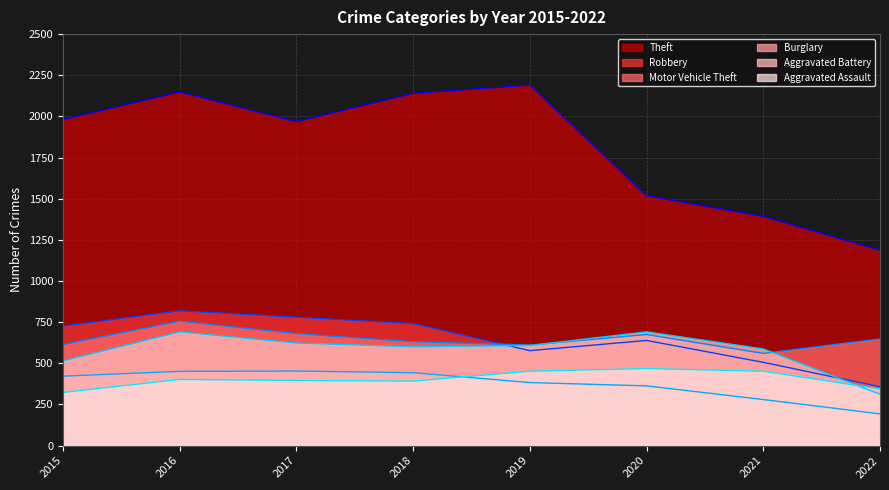

Which series has the largest range (max minus min)?

Theft